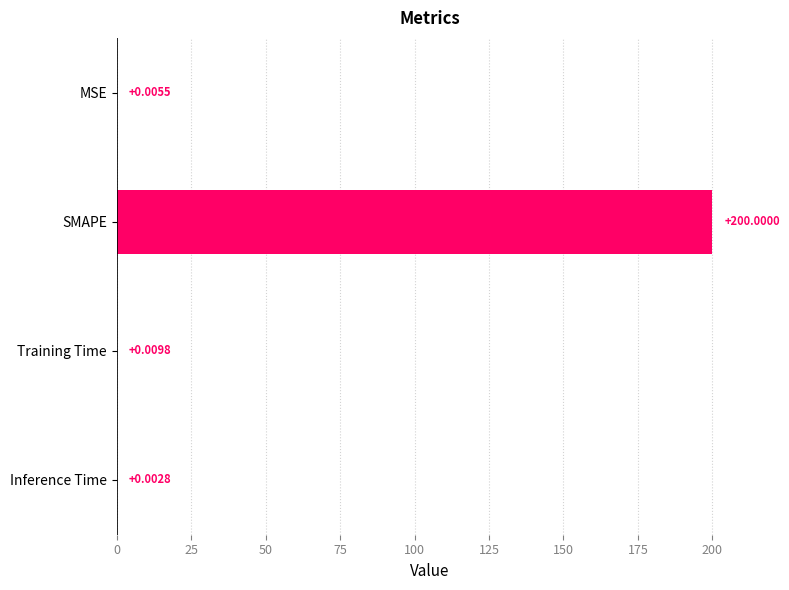

What is the sum of all values?

200.0